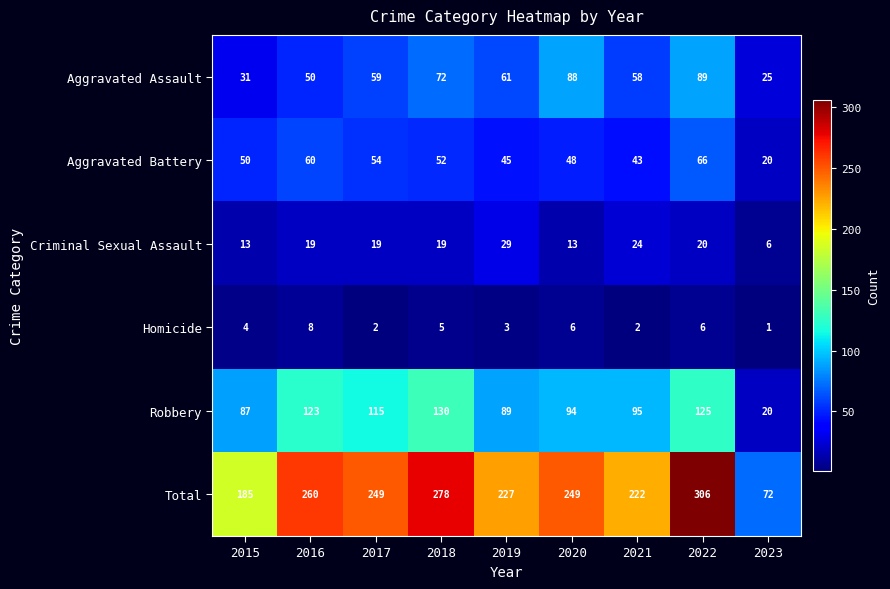

What is the difference between the maximum and second lowest values in the Total series?

121